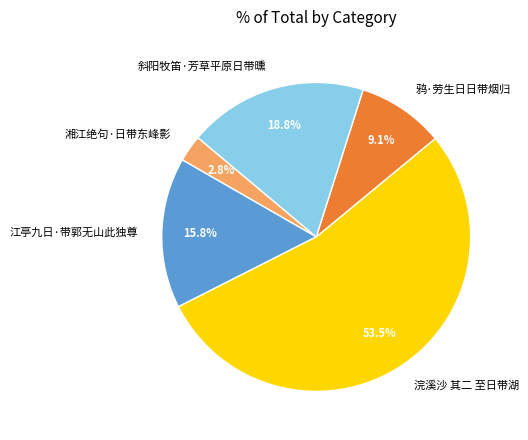

How many segments does this pie chart have?

5